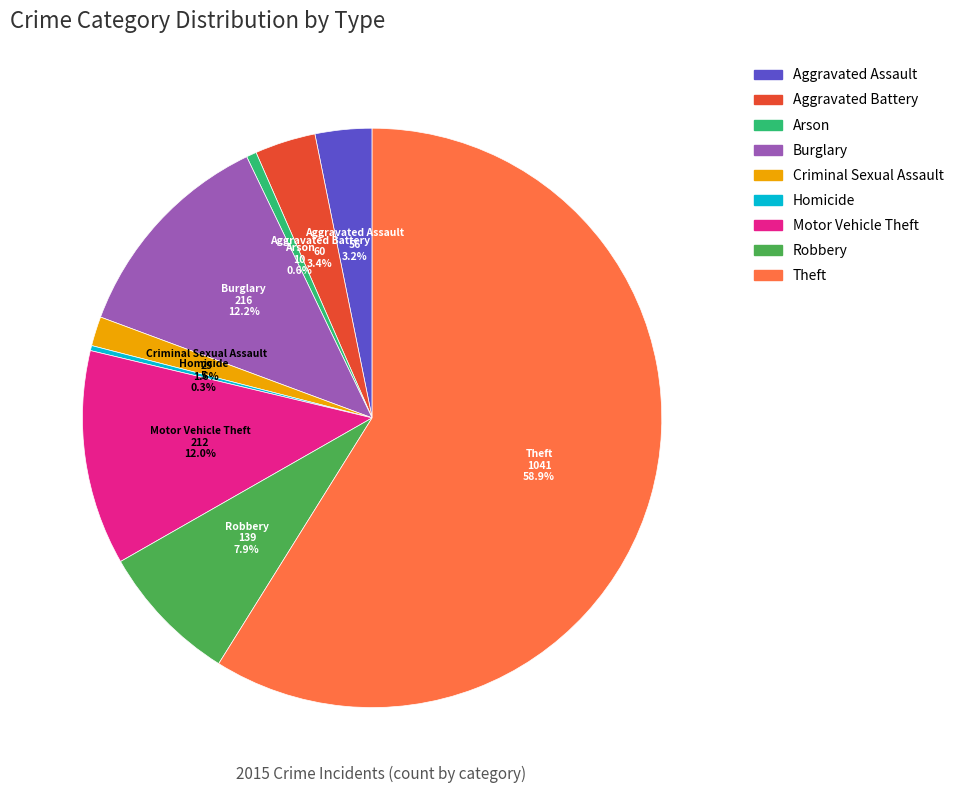

The Burglary slice represents 3% of the pie. True or false?

False